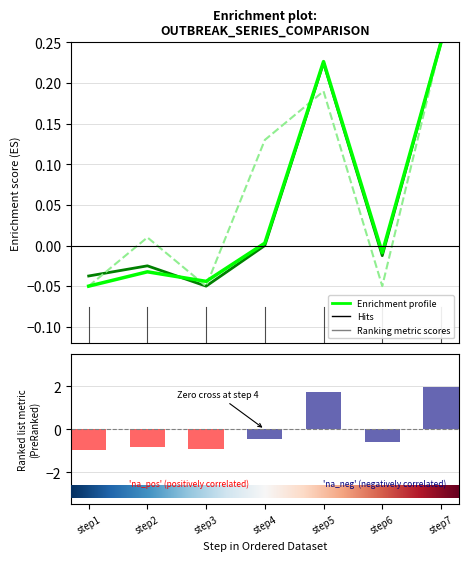

Is it true that outbreak1 equals -0.0 at step2?

True